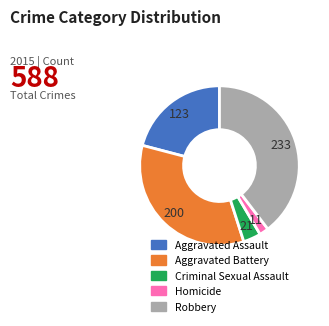

How many slices are in this pie chart?

5